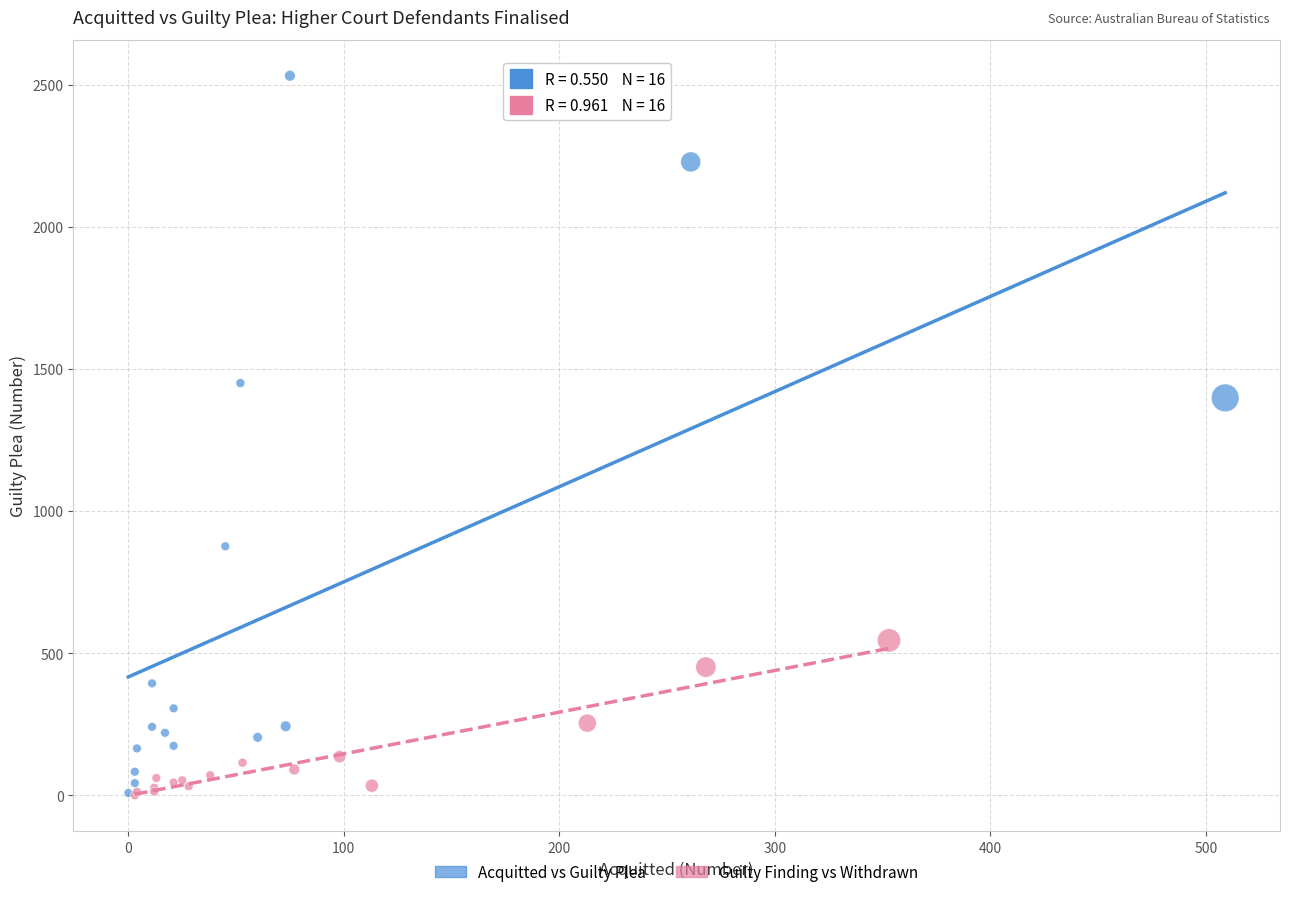

Which series has the widest spread of Y values?

Acquitted vs Guilty Plea